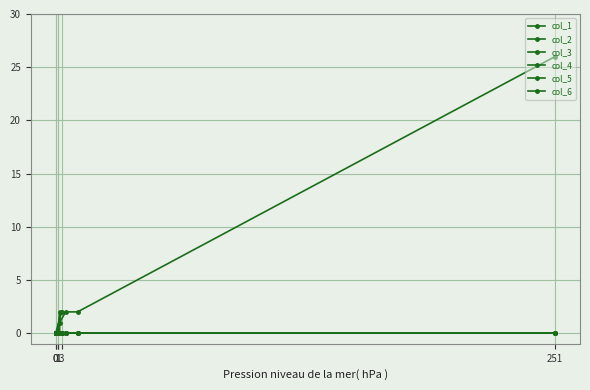

The value of col_4 at 0 is 0. True or false?

True